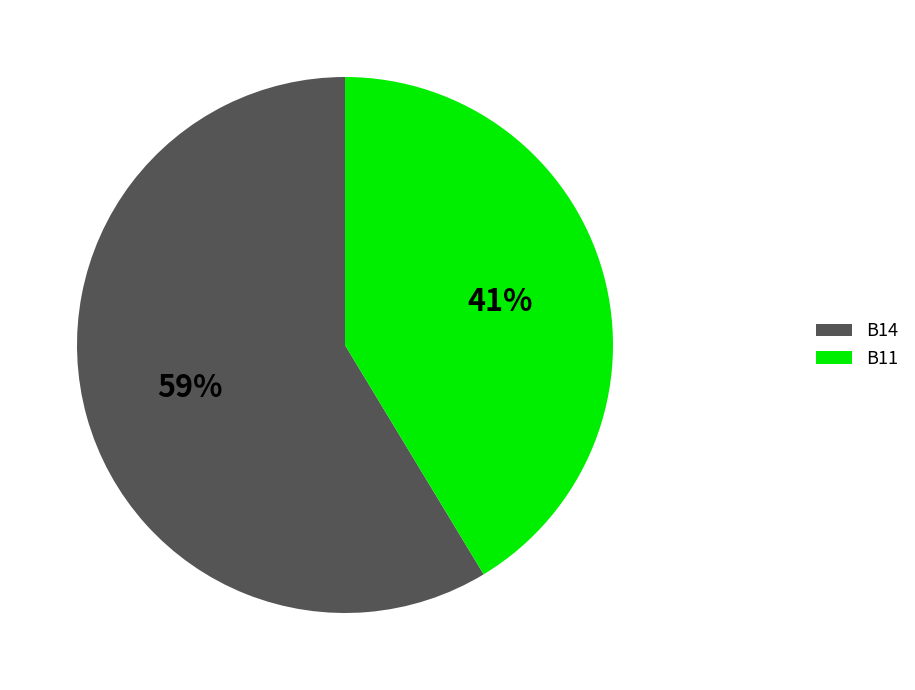

Which slice represents more than half of the pie?

B14